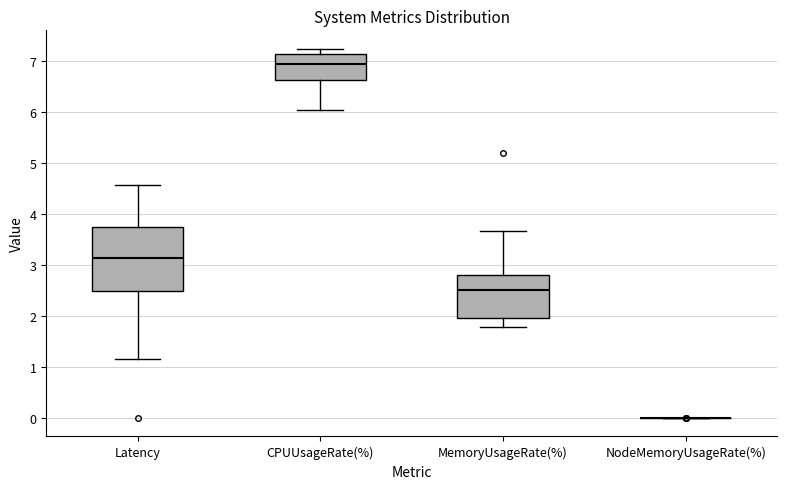

Which box is the tallest, from its lower edge to its upper edge?

Latency